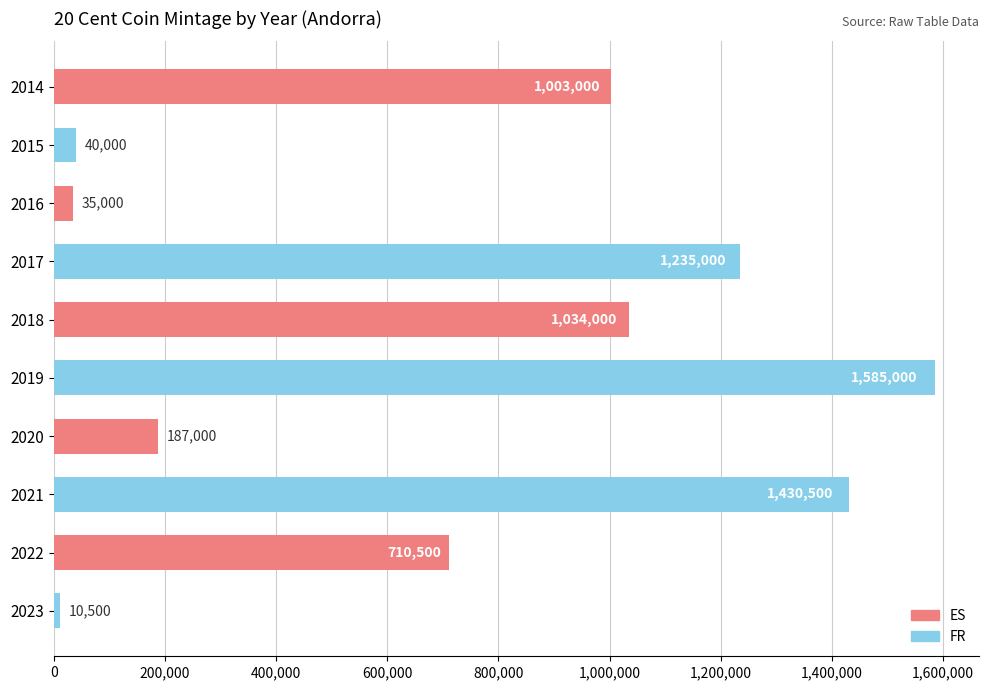

Is it true that the value at 2023 is 10500?

True